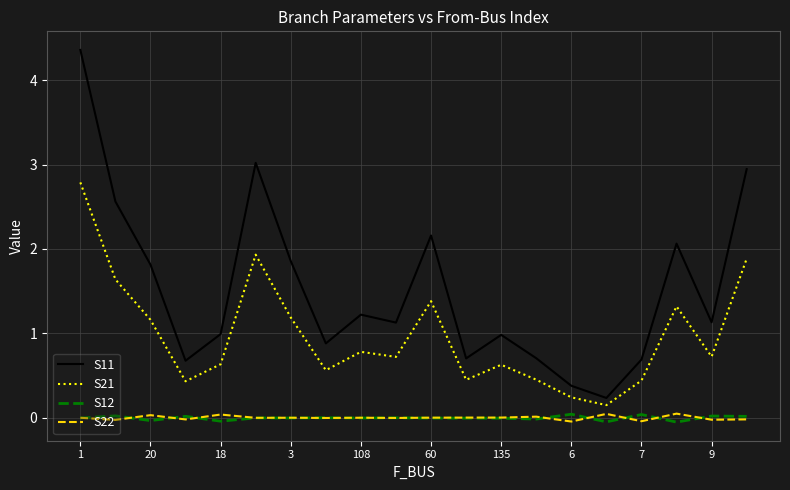

What is the highest value of the S21 series?

2.8